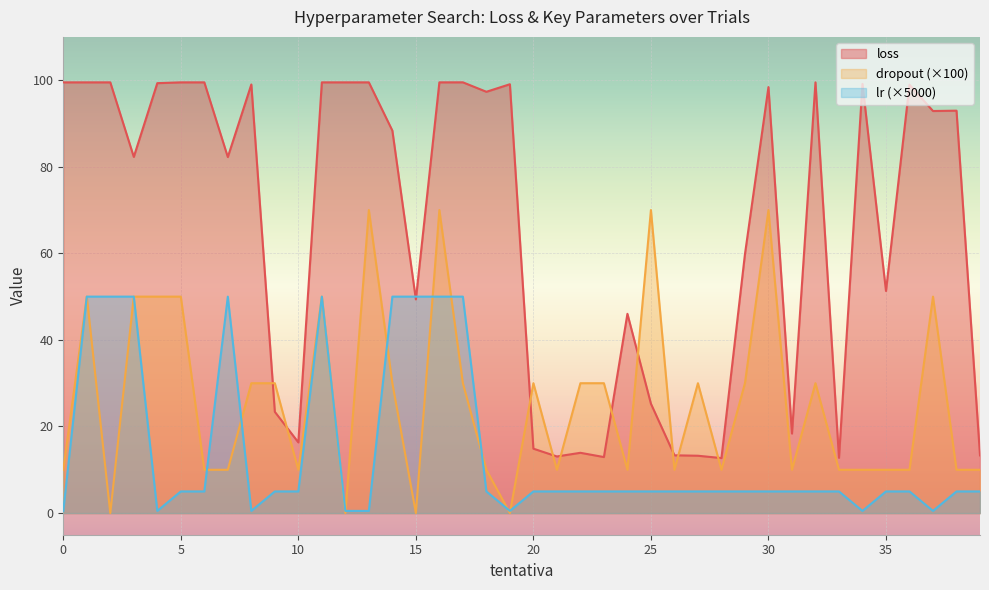

How many intersections are there between lr and loss?

2